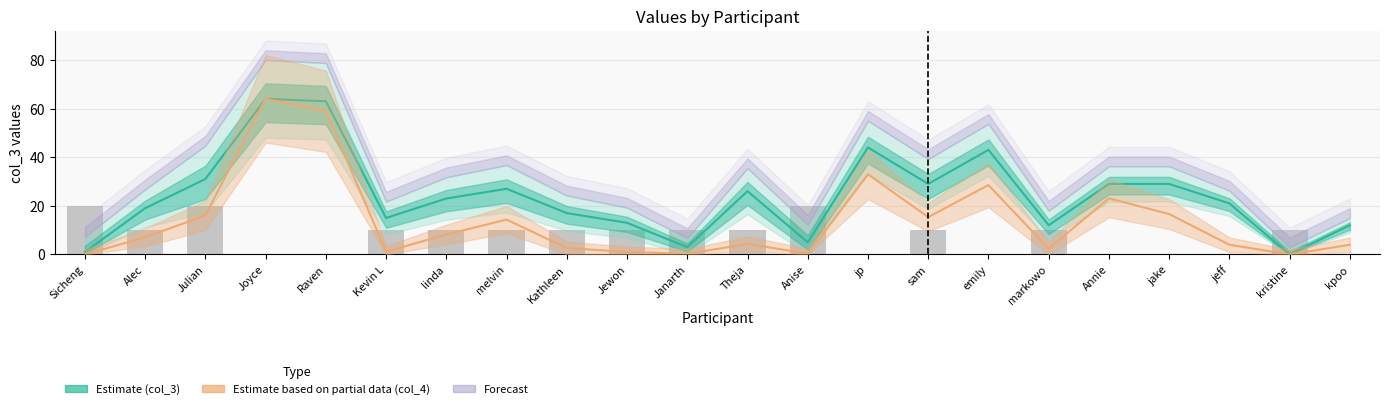

What is the value of the Estimate (col_3) bar at the 11th from the left?

3.0